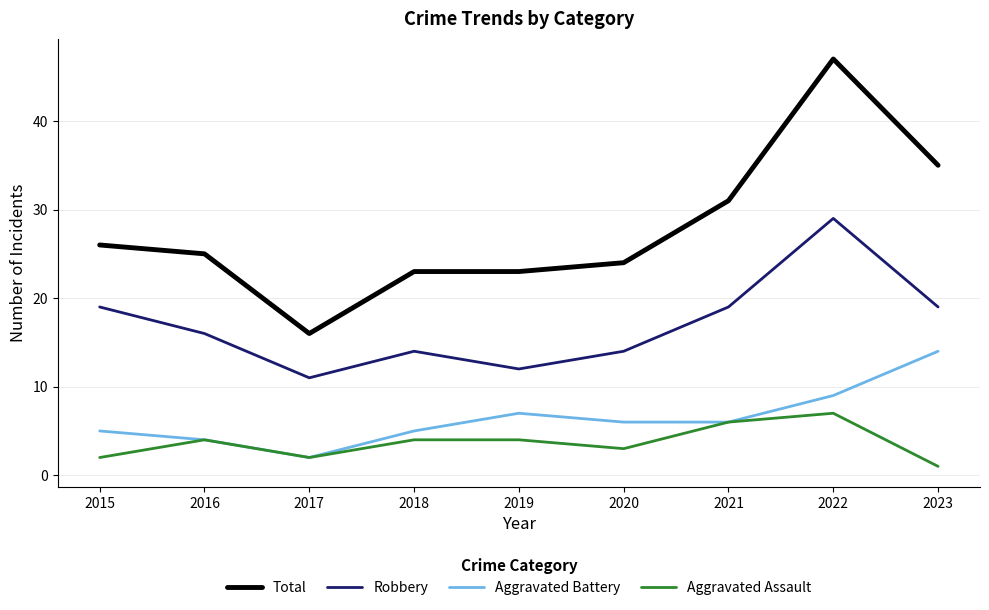

The Aggravated Assault series shows 2 at 2015. True or false?

True